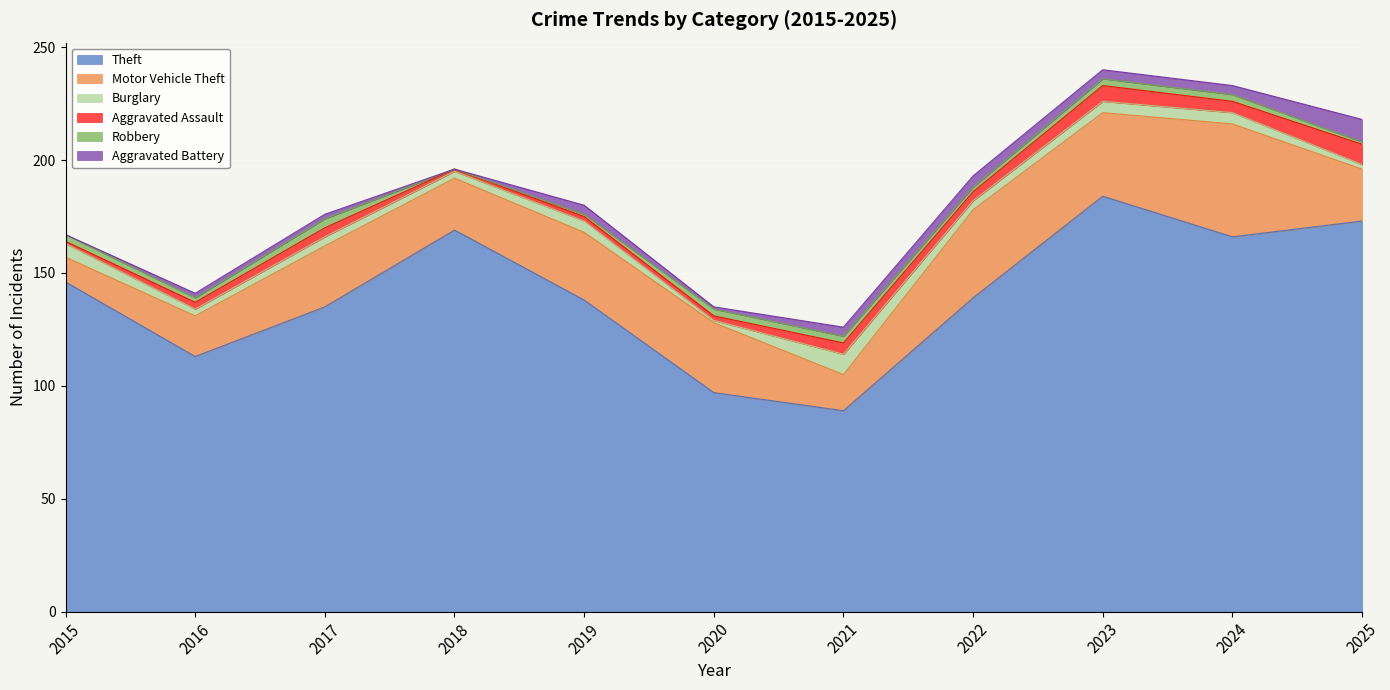

Rank the categories by Theft value from highest to lowest.

2023, 2025, 2018, 2024, 2015, 2022, 2019, 2017, 2016, 2020, 2021